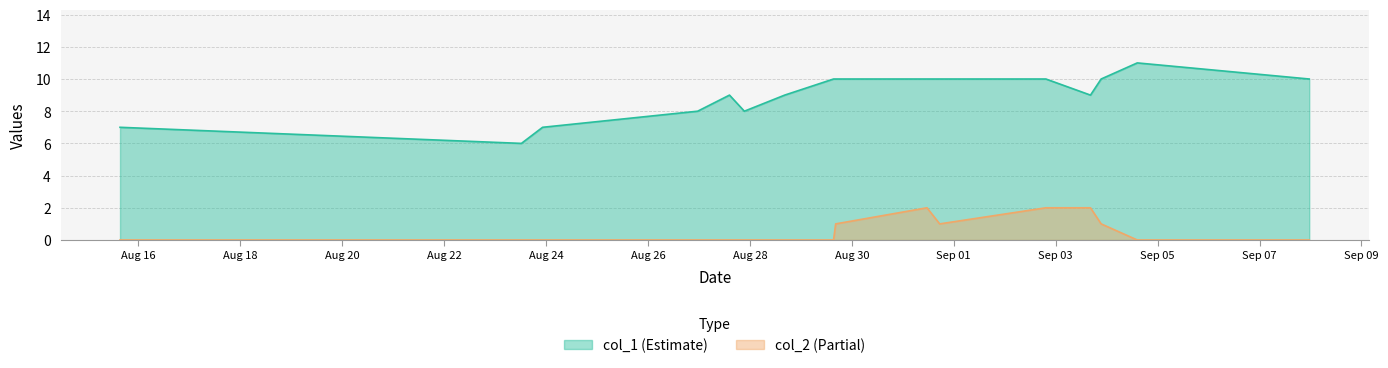

How many data points in col_1 are less than 10?

8